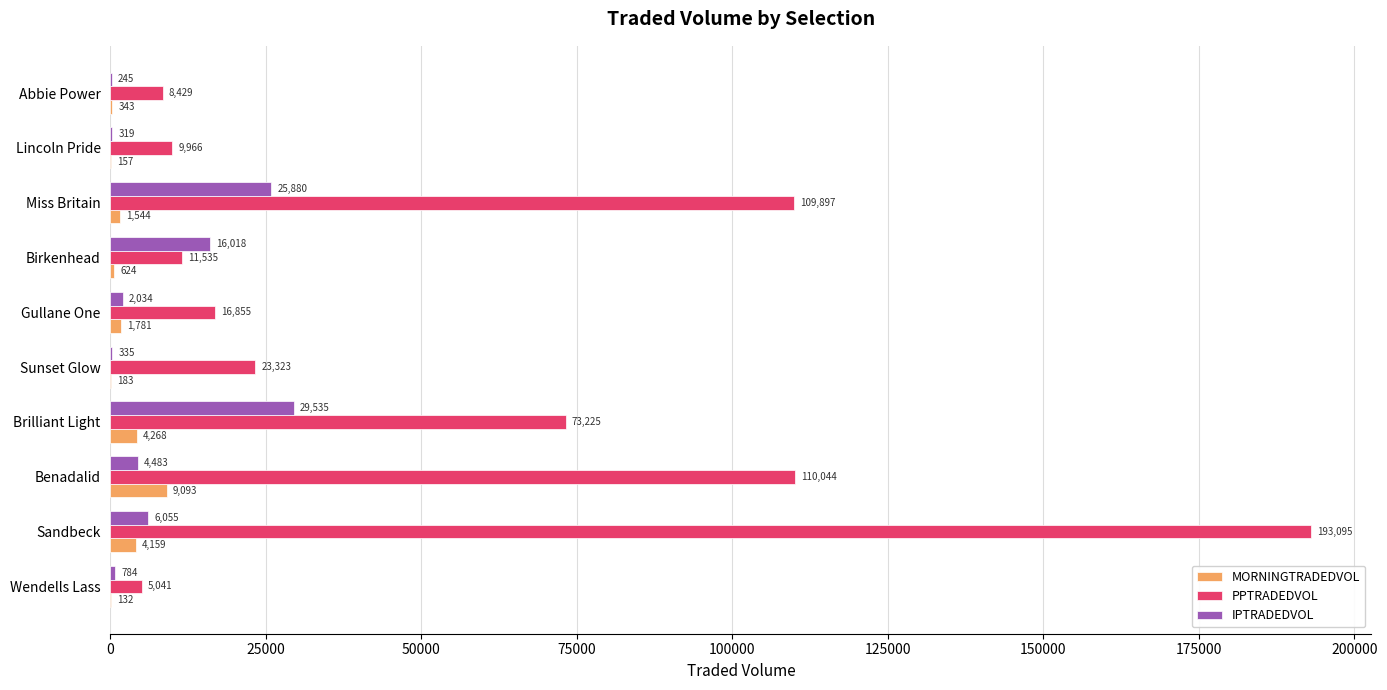

Which label corresponds to the largest value in the chart?

Sandbeck